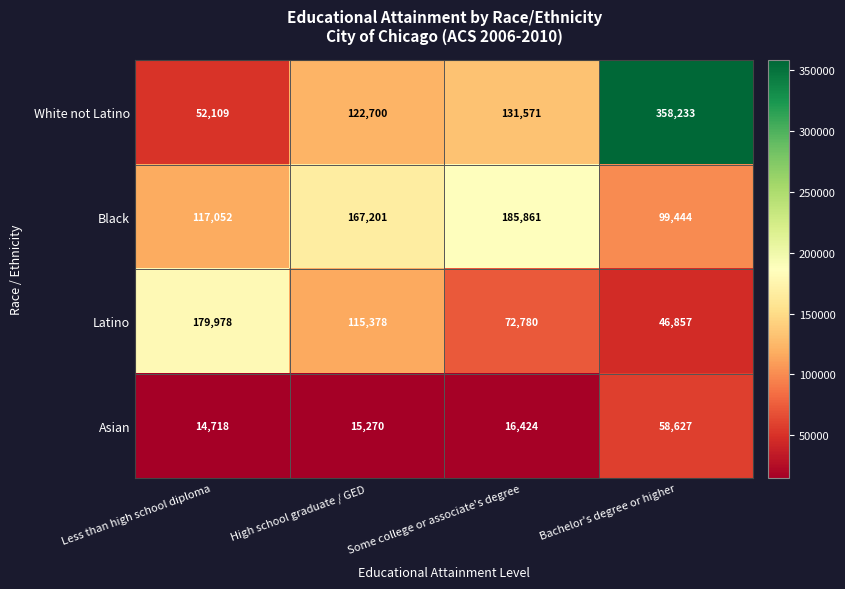

At which category is the sum across all series the highest?

Bachelor's degree or higher